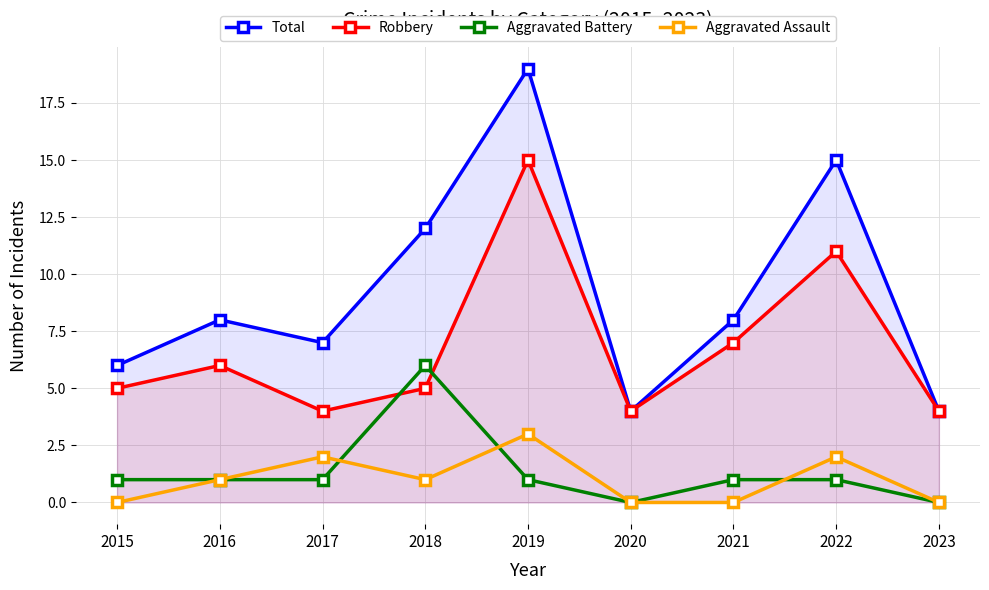

How many values in the Robbery series exceed 5?

4